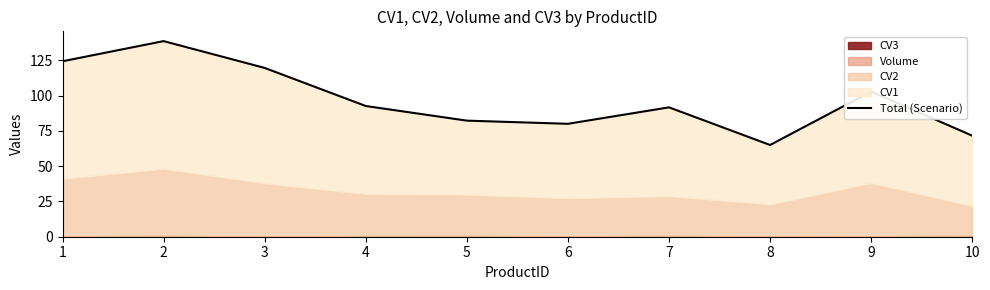

Reading left to right, extract all data points from this chart.

124.5	138.7	119.7	92.7	82.3	80.1	91.8	65.1	103.0	71.7